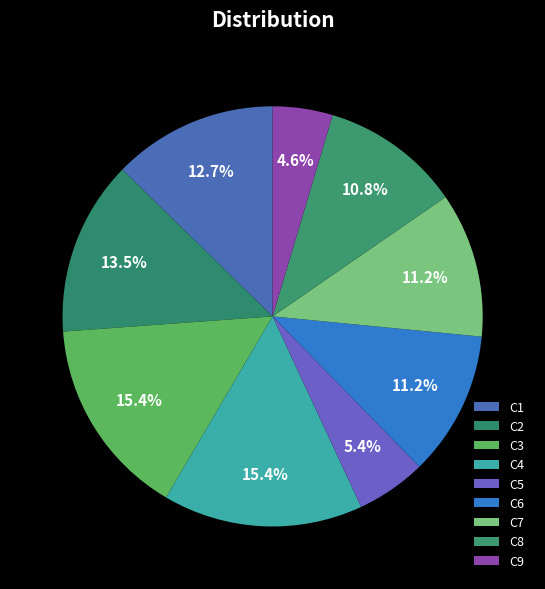

To the nearest percent, what percentage of the pie is C9?

5%